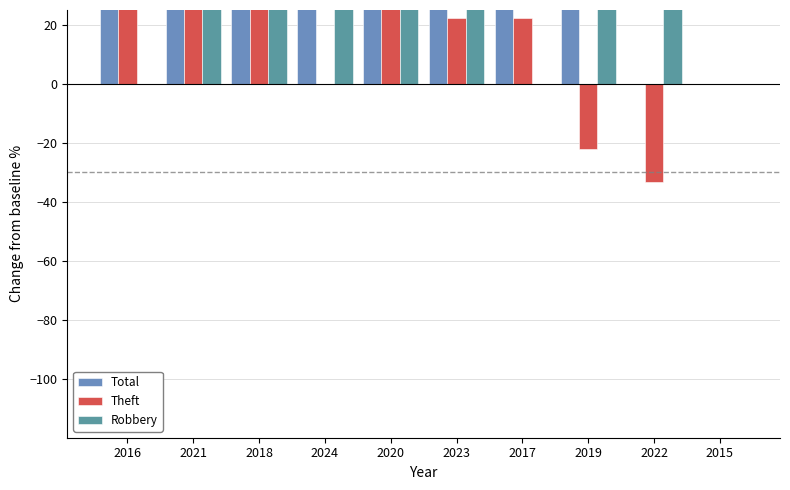

What is the maximum value for Theft?

100.0